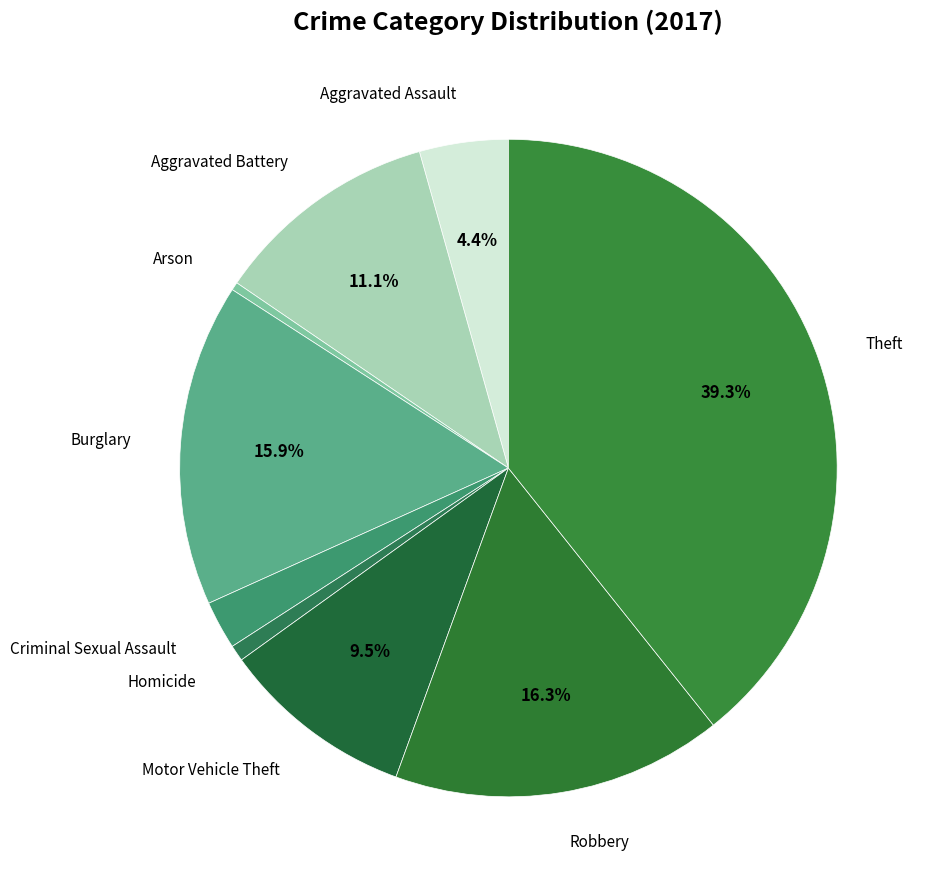

Count the number of slices in the pie.

9